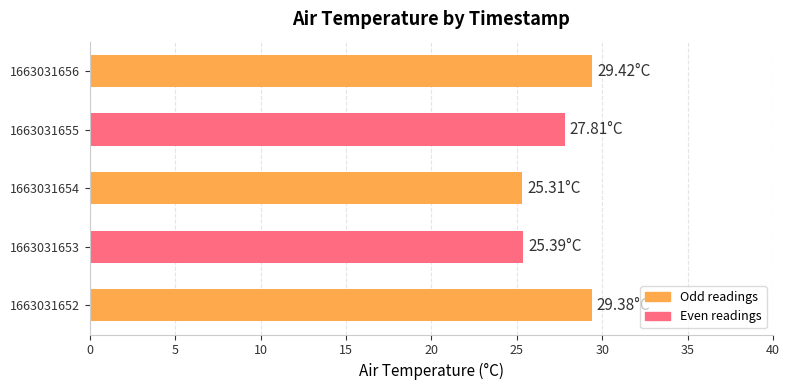

How many bars are there in total?

5